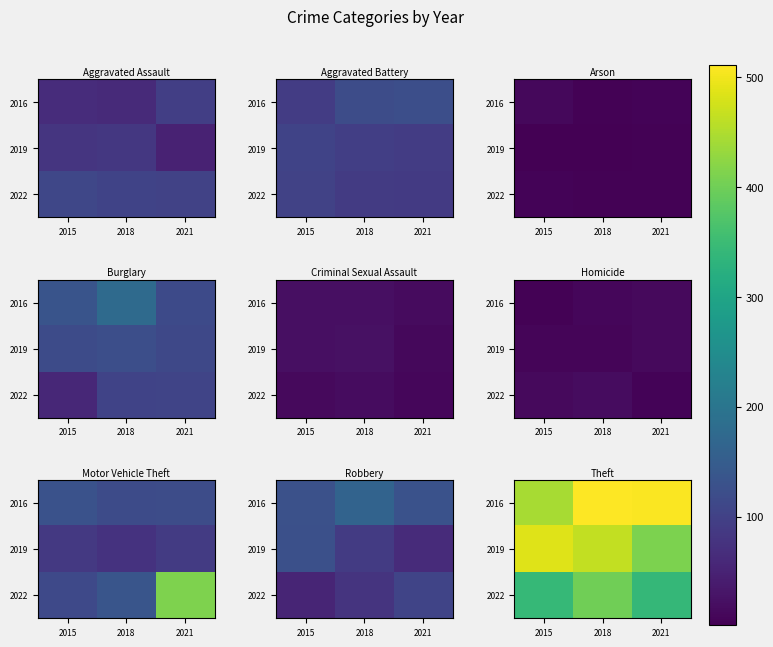

True or false: 2022 has a value of 235 at 2018.

False